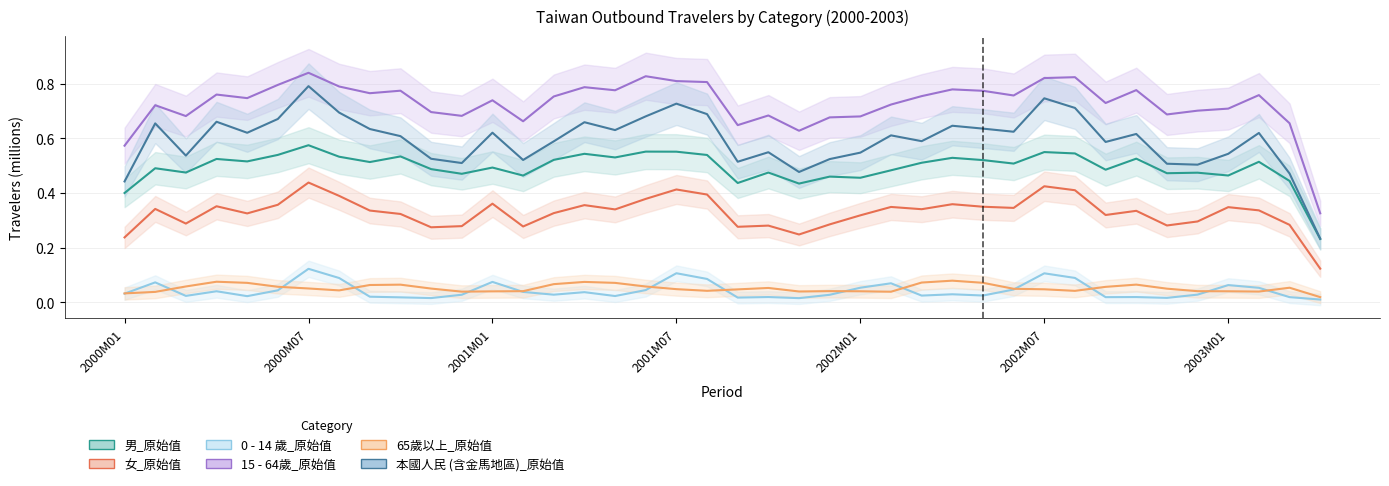

List the labels in order of 男_原始值 value, smallest first.

2003M04, 2000M01, 2001M11, 2001M09, 2003M03, 2002M01, 2001M12, 2001M02, 2003M01, 2000M12, 2002M11, 2002M12, 2001M10, 2000M03, 2002M02, 2002M09, 2000M11, 2000M02, 2001M01, 2002M06, 2002M03, 2000M09, 2003M02, 2000M05, 2002M05, 2001M03, 2000M04, 2002M10, 2002M04, 2001M05, 2000M08, 2000M10, 2001M08, 2000M06, 2001M04, 2002M08, 2002M07, 2001M07, 2001M06, 2000M07